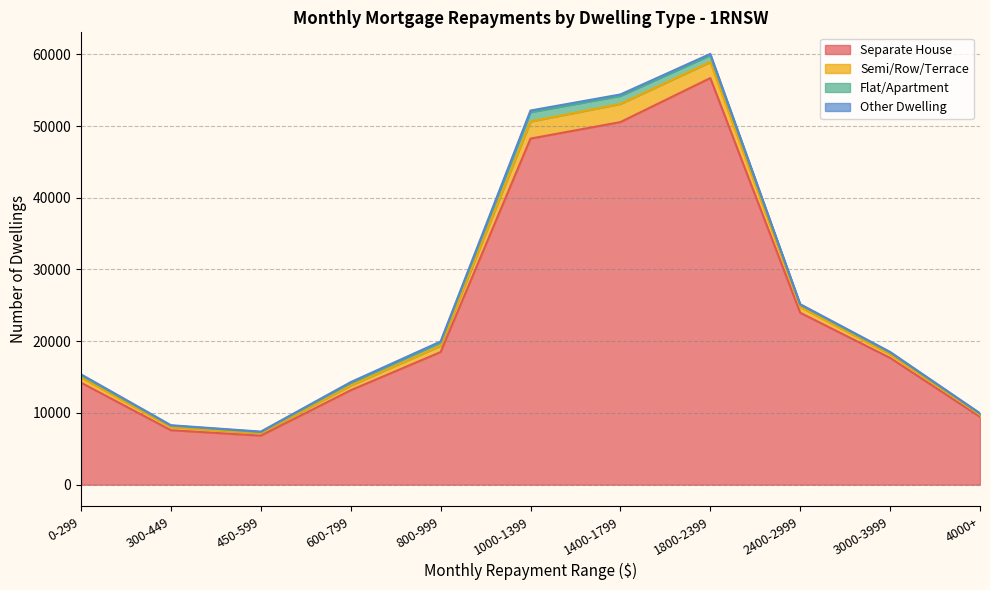

The Other Dwelling series shows 62 at 450-599. True or false?

True